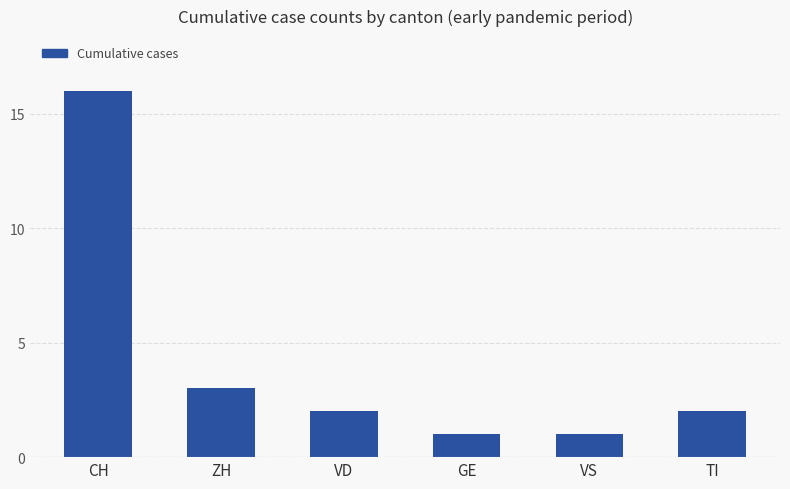

What position from the left is CH?

1